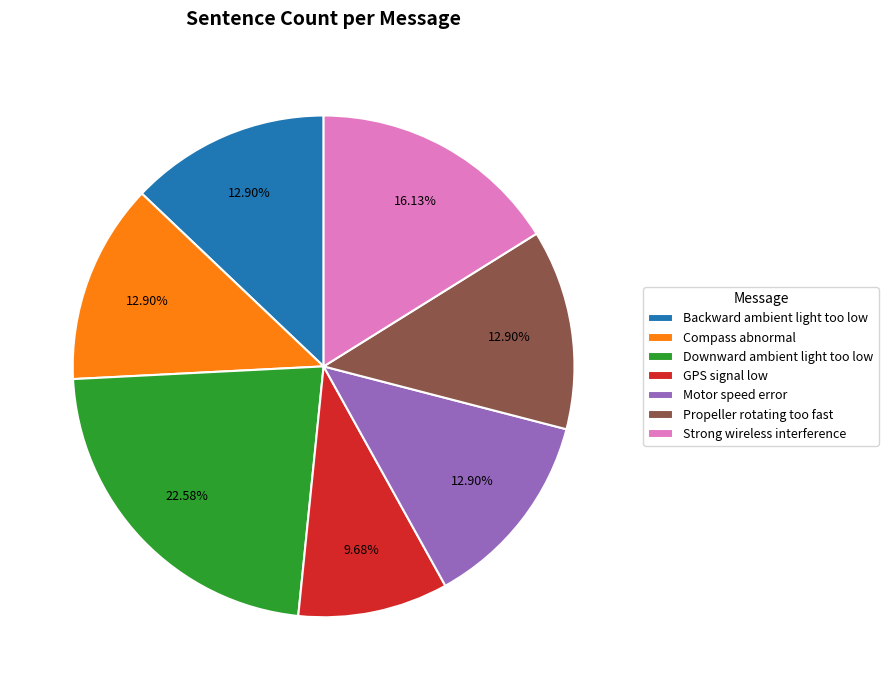

To the nearest percent, what percentage of the pie is Propeller rotating too fast?

13%